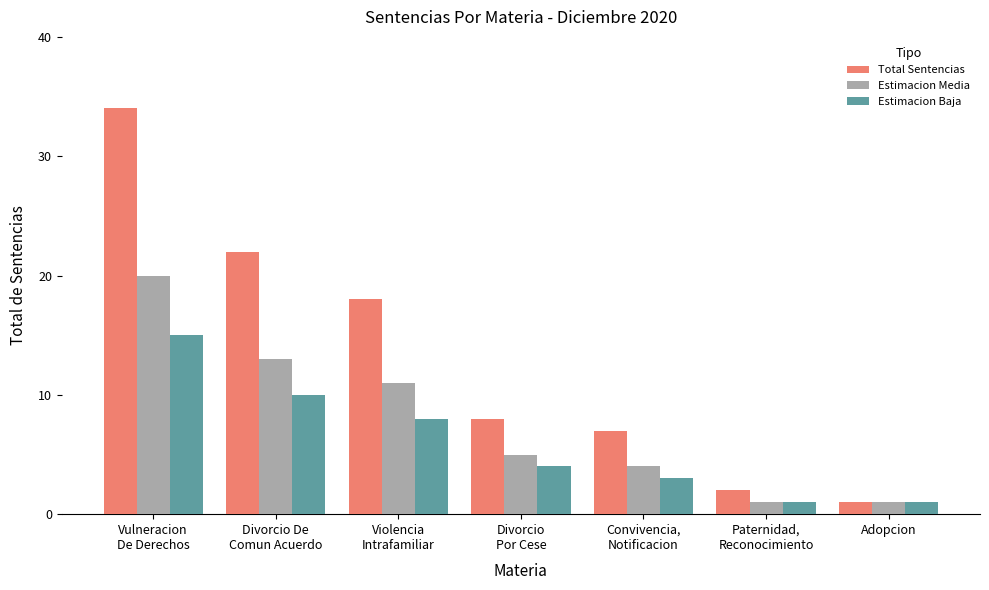

Rank the series by their average value, from highest to lowest.

Total Sentencias, Estimacion Media, Estimacion Baja